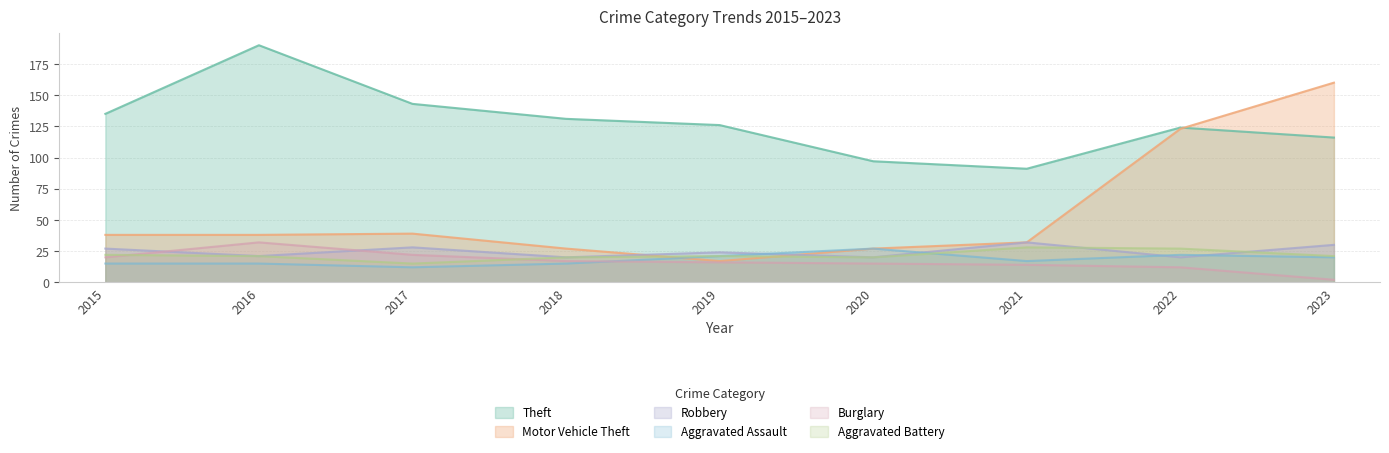

Rank the series by their maximum value, from lowest to highest.

Aggravated Assault, Aggravated Battery, Robbery, Burglary, Motor Vehicle Theft, Theft